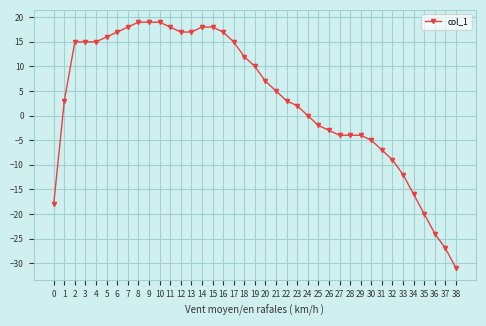

Reading left to right, list all the values displayed in this chart.

-18	3	15	15	15	16	17	18	19	19	19	18	17	17	18	18	17	15	12	10	7	5	3	2	0	-2	-3	-4	-4	-4	-5	-7	-9	-12	-16	-20	-24	-27	-31